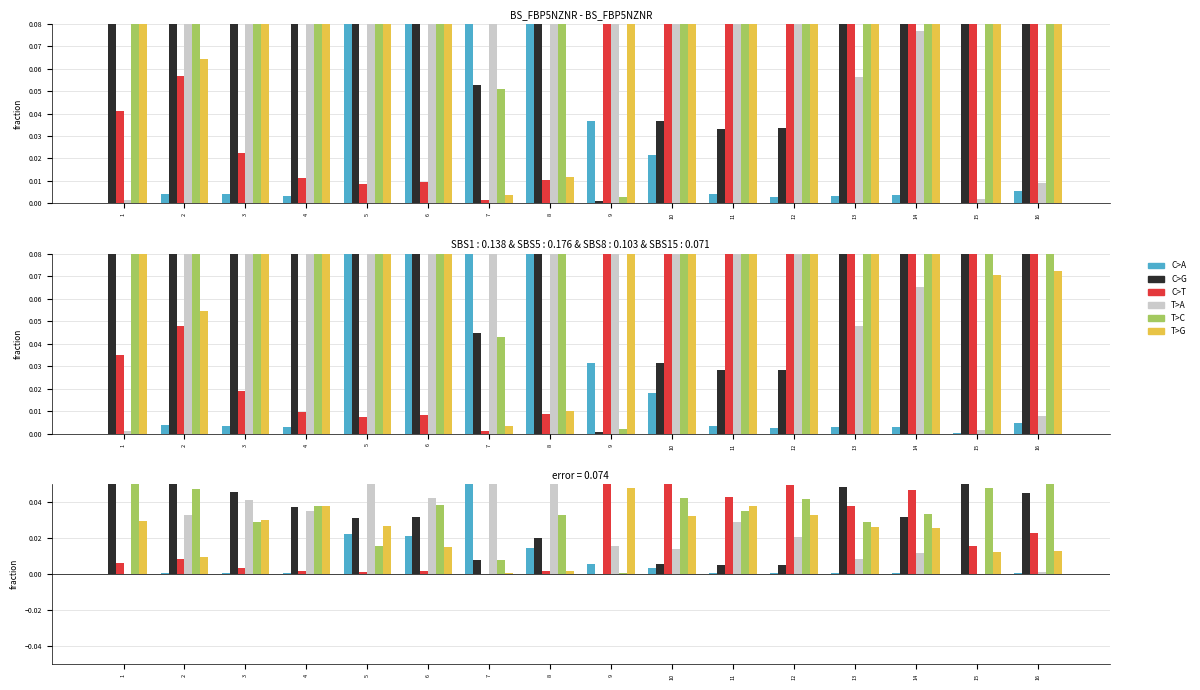

At which label does C>G reach its peak?

15